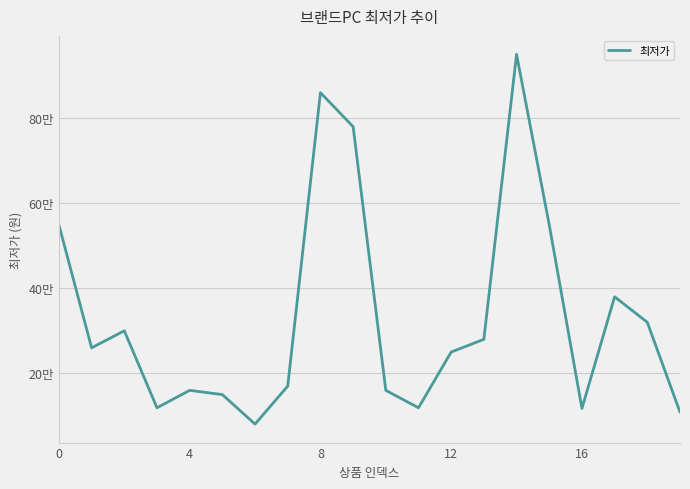

Which label corresponds to the largest value in the chart?

14